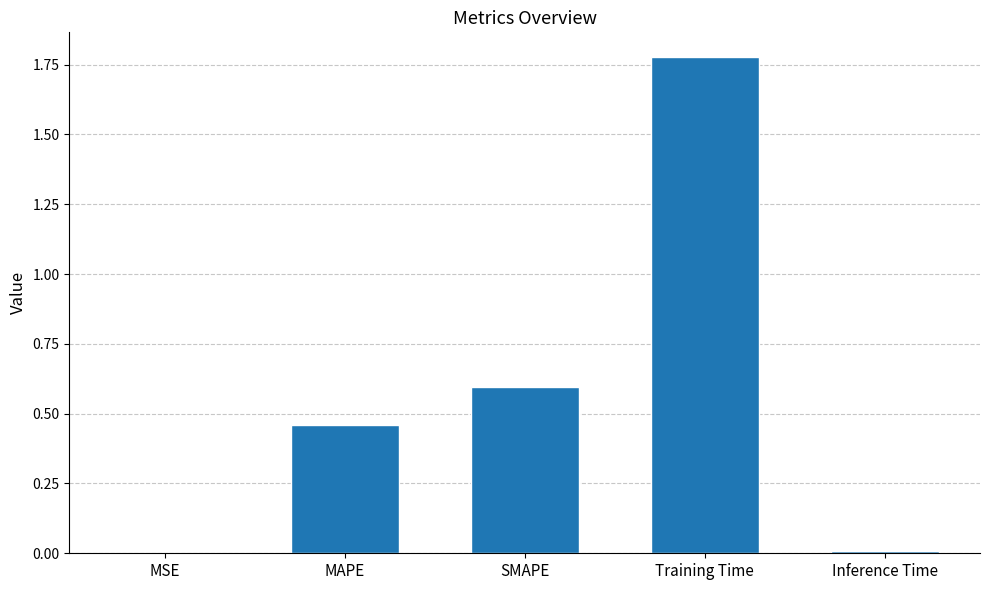

What is the change in value from MAPE to Training Time?

+1.3